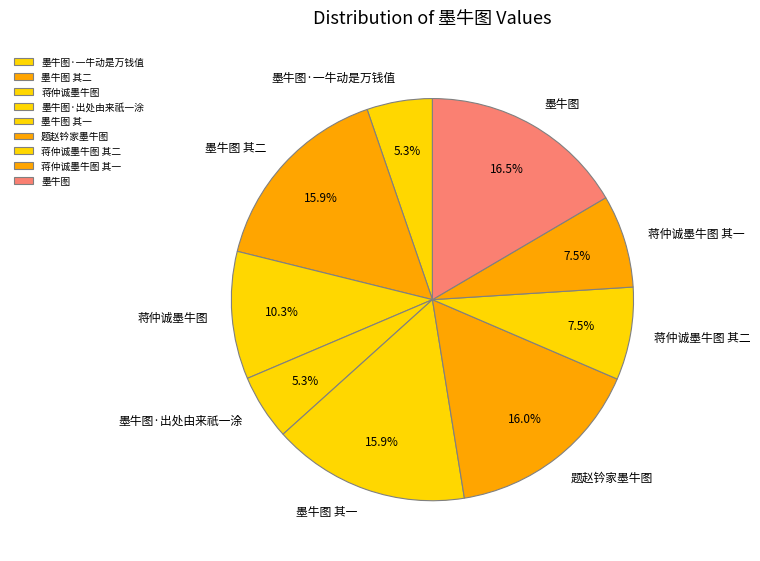

How much of the chart is everything except 墨牛图 其二?

84.1%